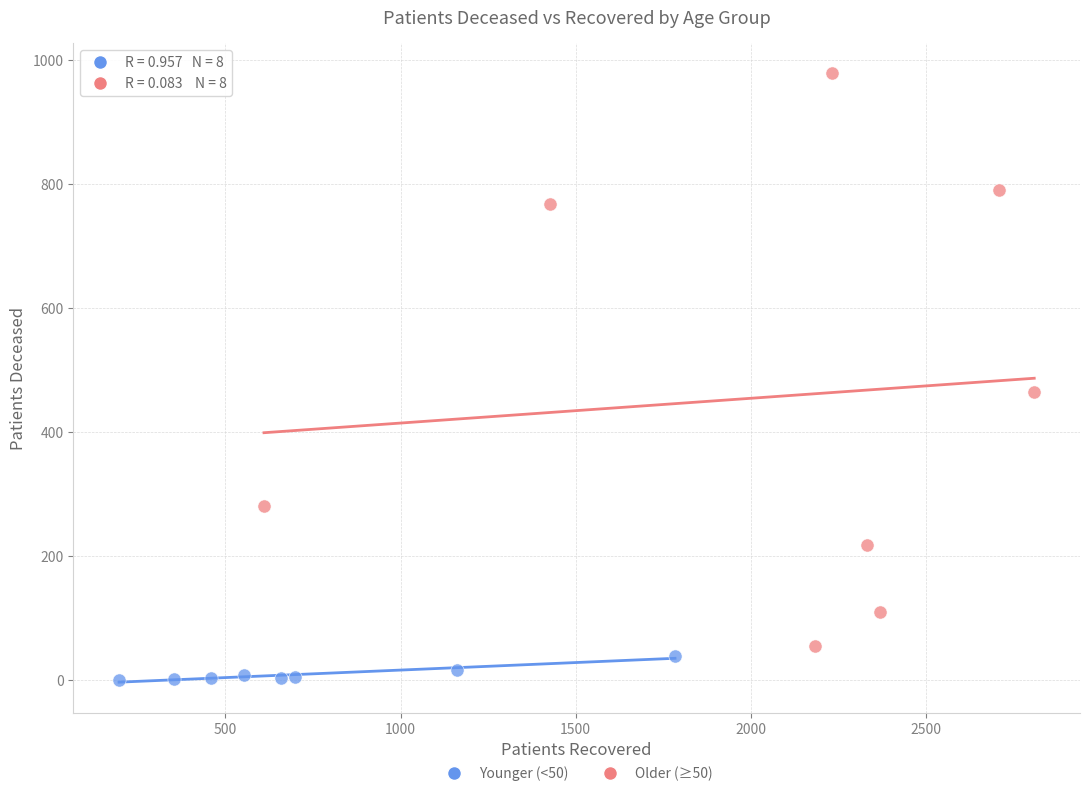

Which series reaches the minimum Y coordinate?

Younger (<50)